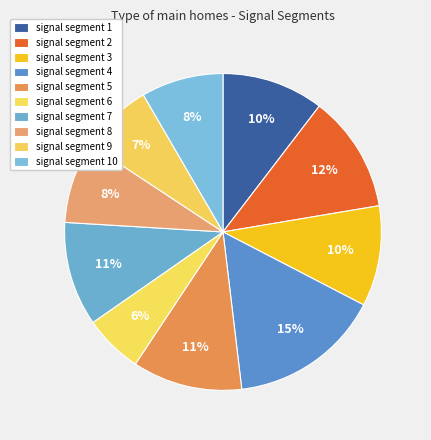

The signal segment 2 slice represents 1% of the pie. True or false?

False